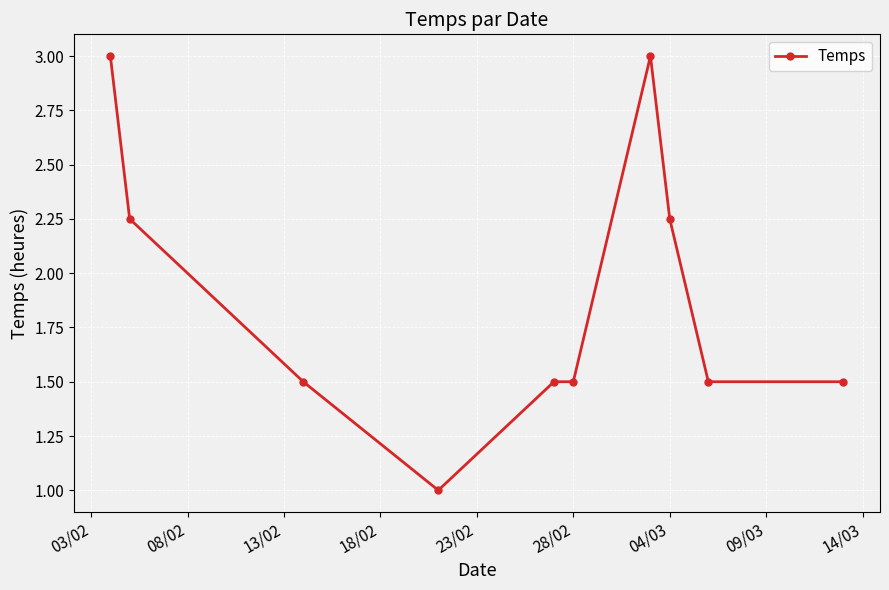

What is the maximum value shown in the chart?

3.0